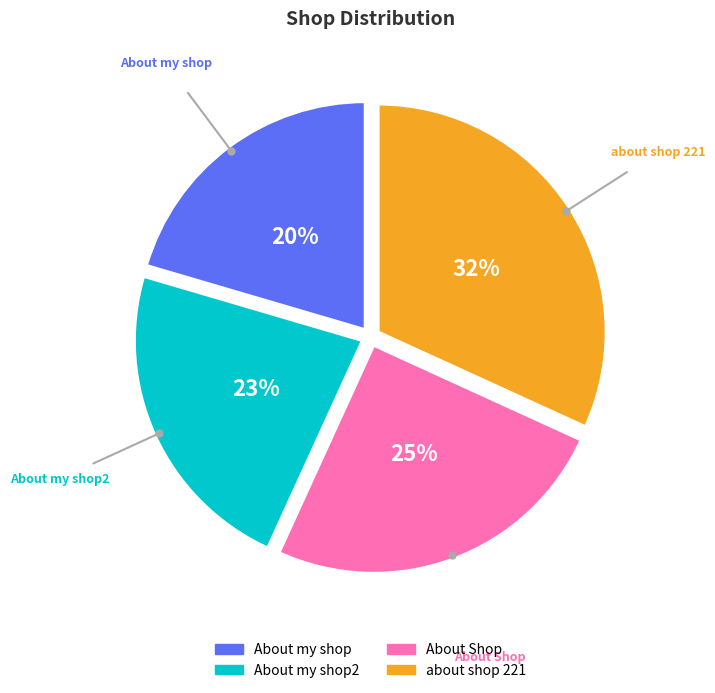

How many slices are in this pie chart?

4